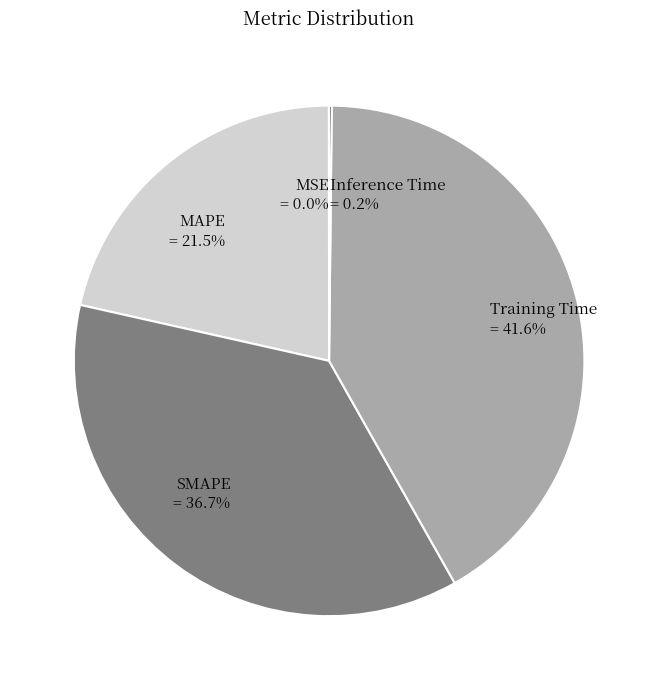

Between Training Time and SMAPE, which is larger?

Training Time